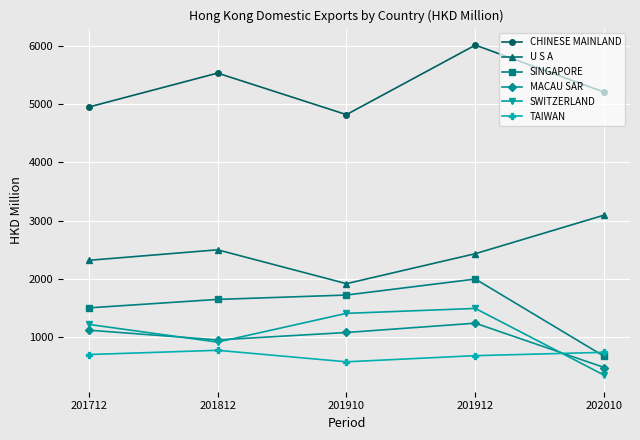

Is the value of CHINESE MAINLAND at 201812 greater than the value of U S A at 201910?

Yes